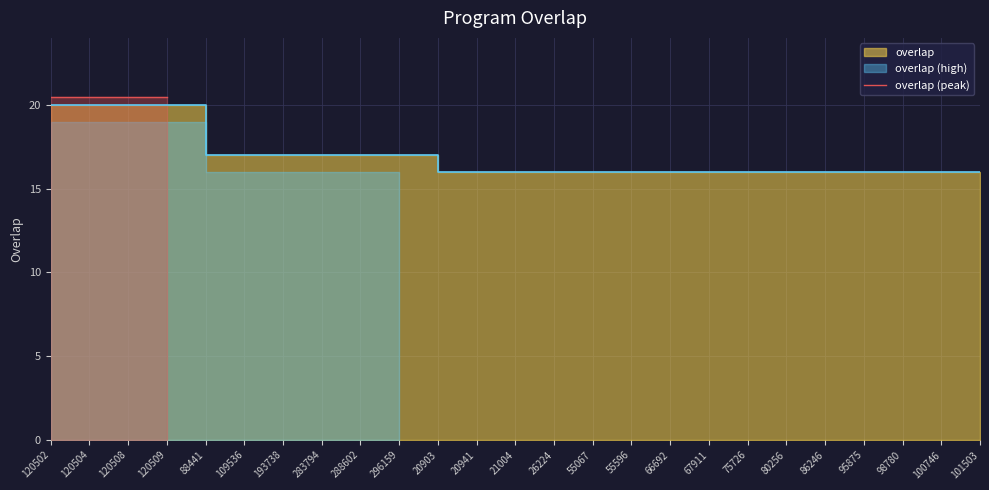

Does the chart display data point markers on the line(s)?

No